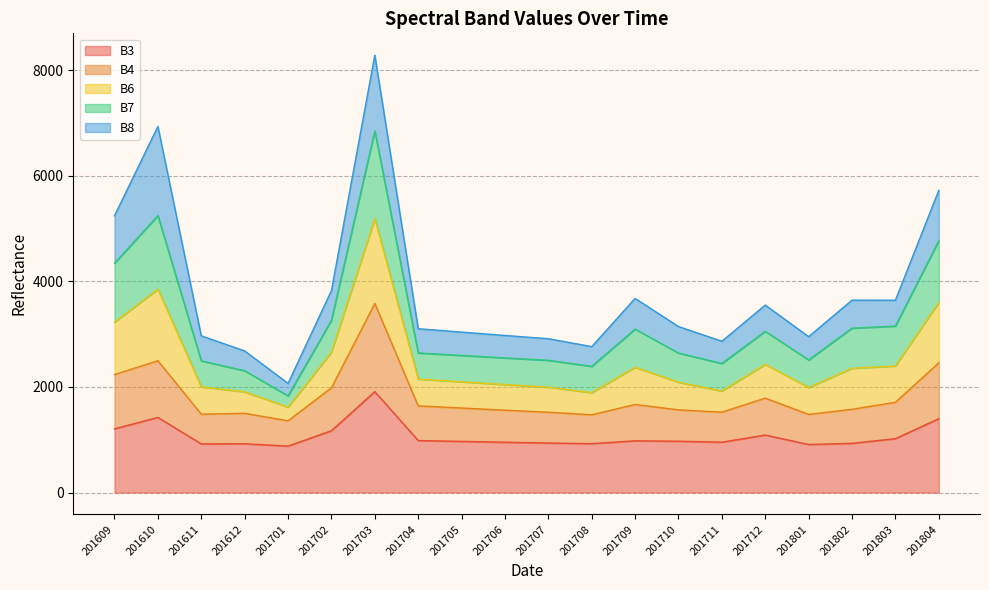

True or false: B3 and B7 intersect in this chart.

False